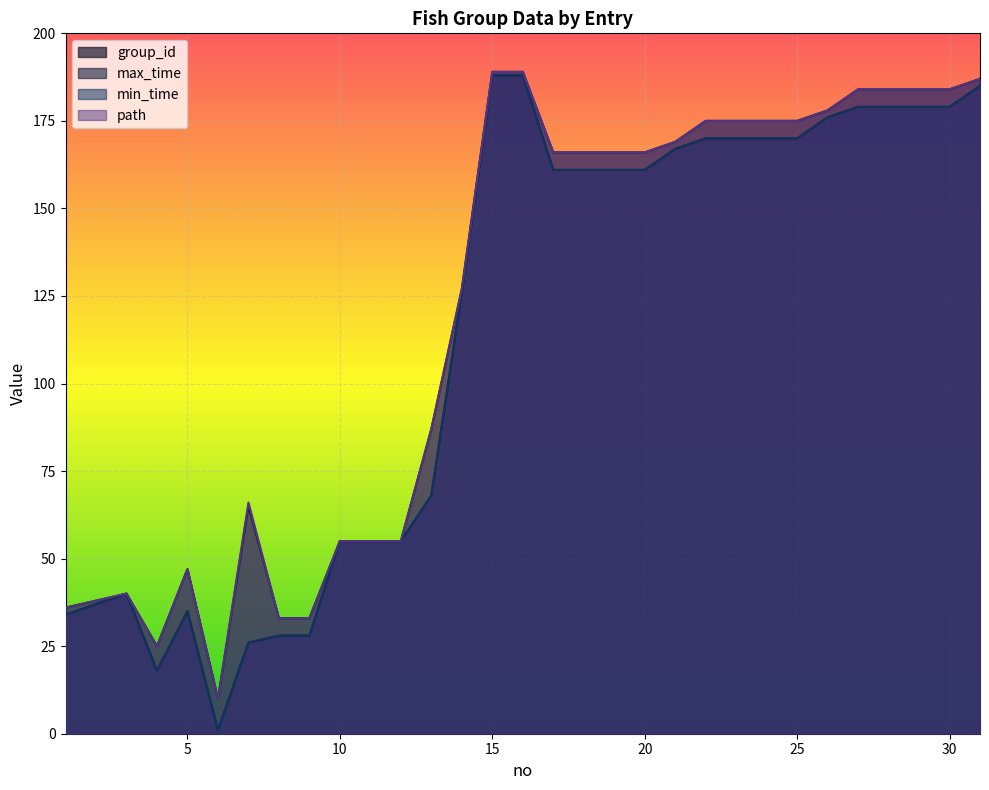

Which has a higher value, 28 or 4?

28